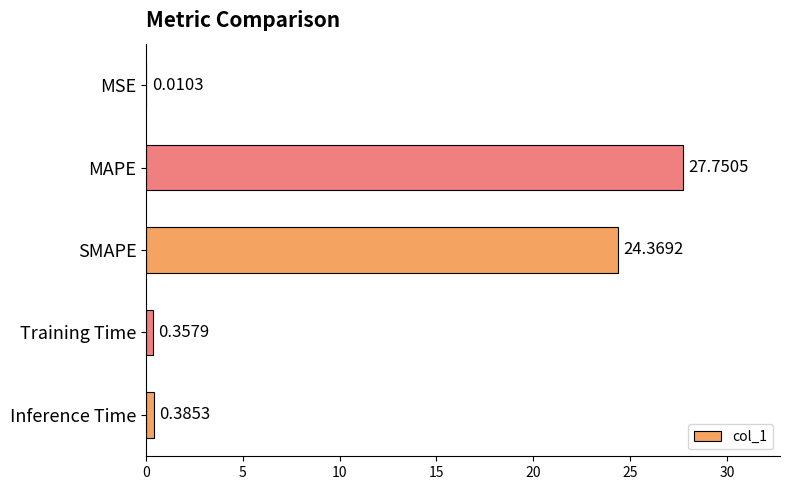

At which label is the value closest to 13?

SMAPE